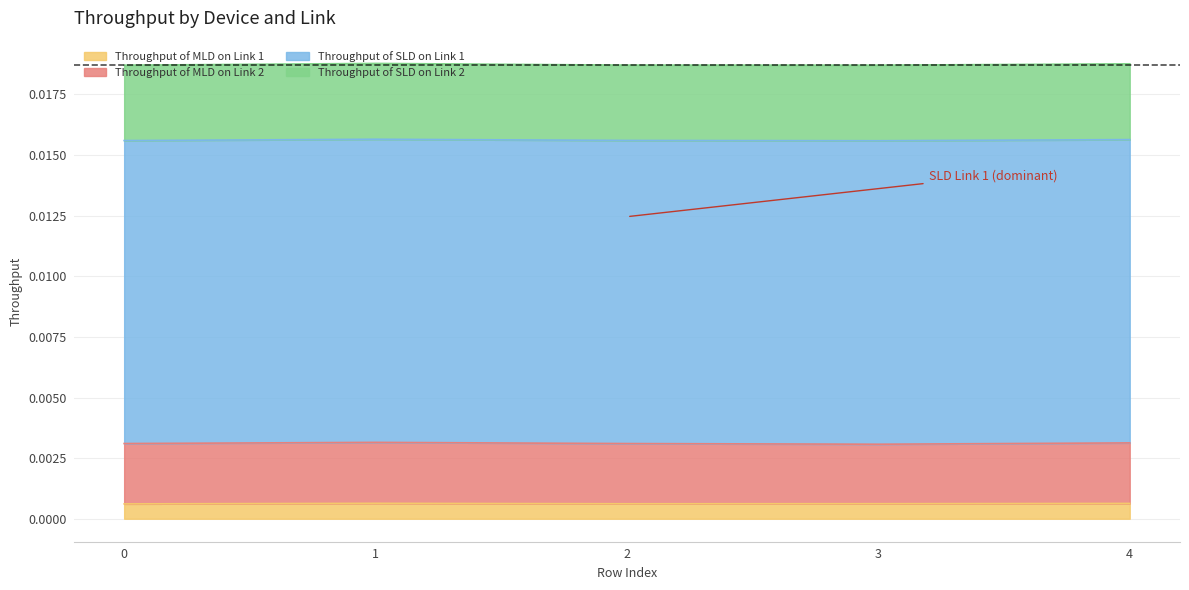

List the labels in order of Throughput of SLD on Link 1 value, largest first.

3, 4, 1, 2, 0